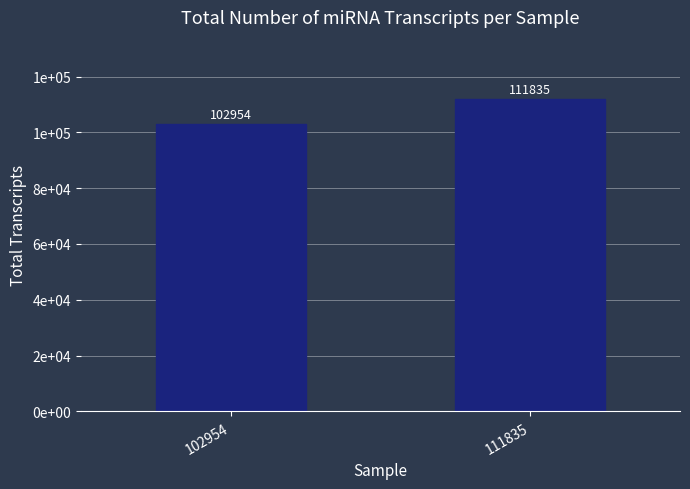

Does the chart contain any negative values?

No